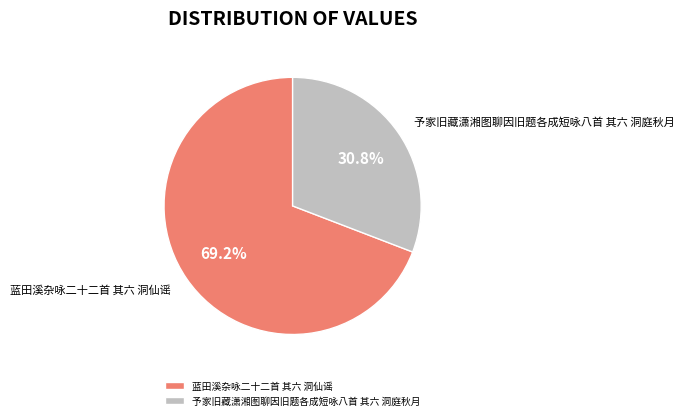

Combined, what portion of the pie is 蓝田溪杂咏二十二首 其六 洞仙谣 and 予家旧藏潇湘图聊因旧题各成短咏八首 其六 洞庭秋月?

100.0%